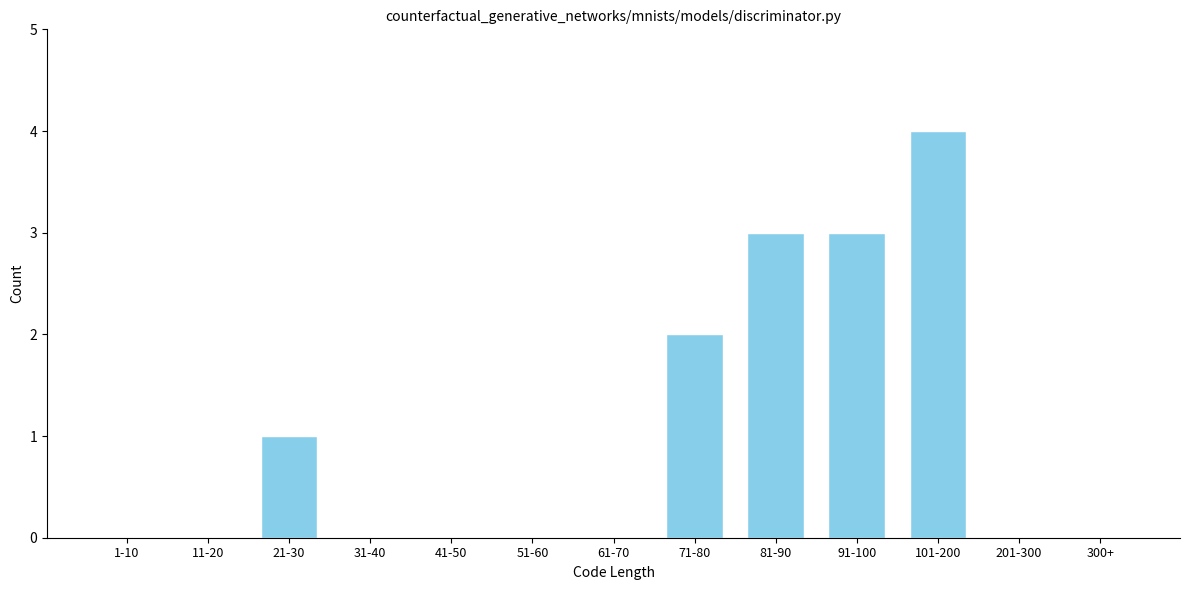

Reading left to right, list all the values displayed in this chart.

1-10=0	11-20=0	21-30=1	31-40=0	41-50=0	51-60=0	61-70=0	71-80=2	81-90=3	91-100=3	101-200=4	201-300=0	300+=0